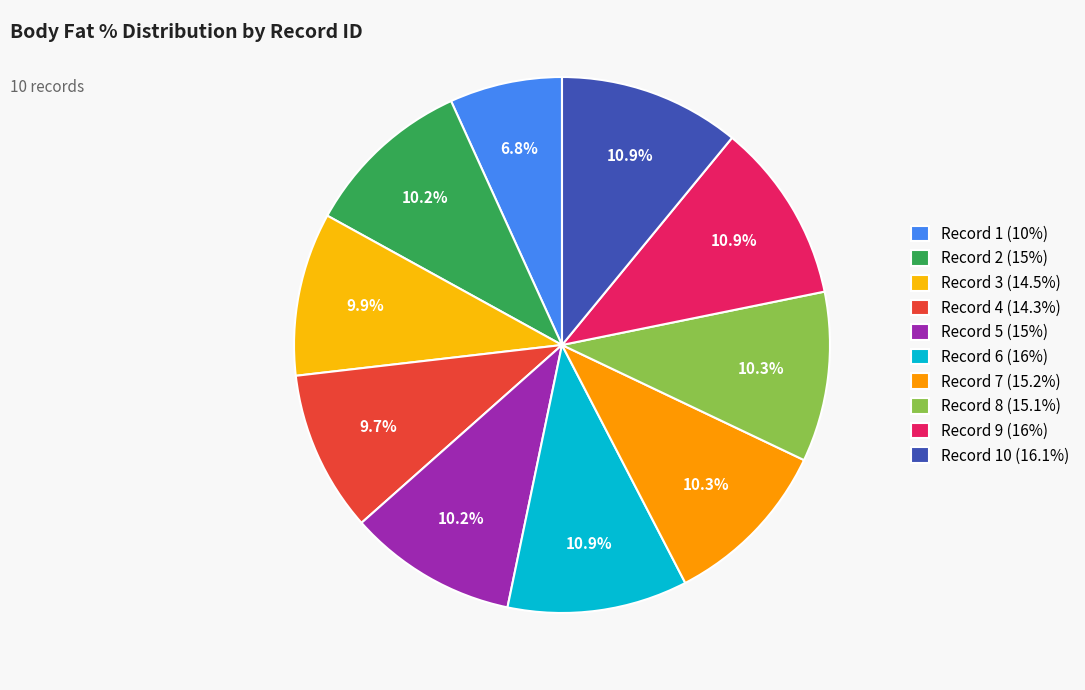

To the nearest percent, what is the difference between the largest and smallest slice percentages?

4%